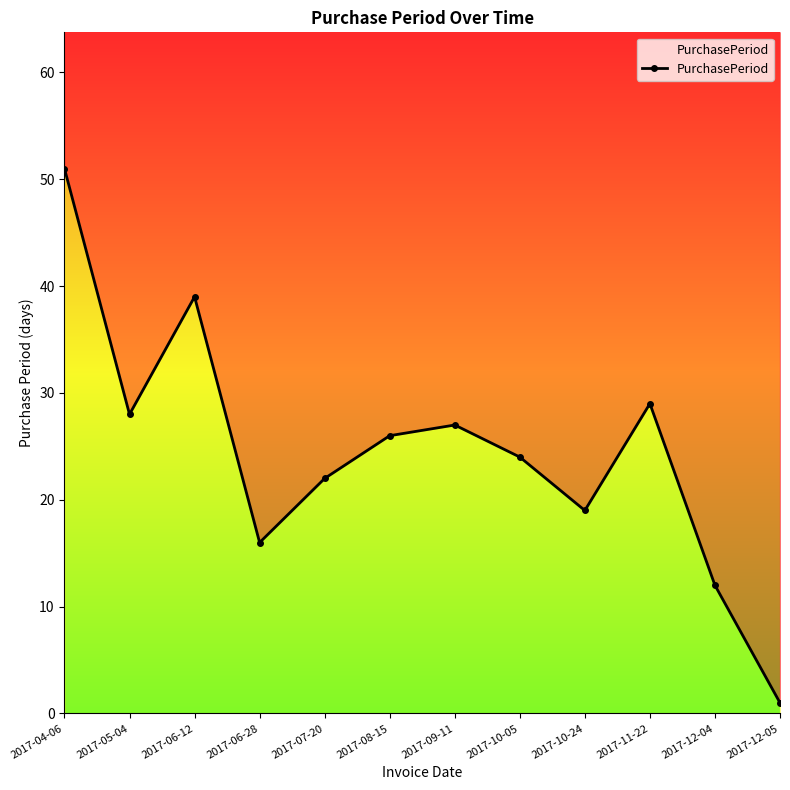

True or false: the data has more than 0 interior local peaks.

True